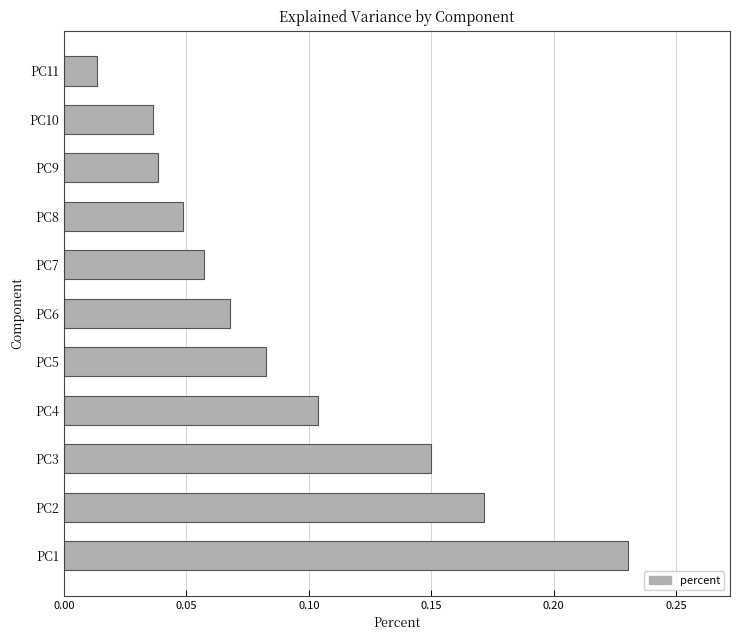

Which category has the lowest value across all series?

PC11